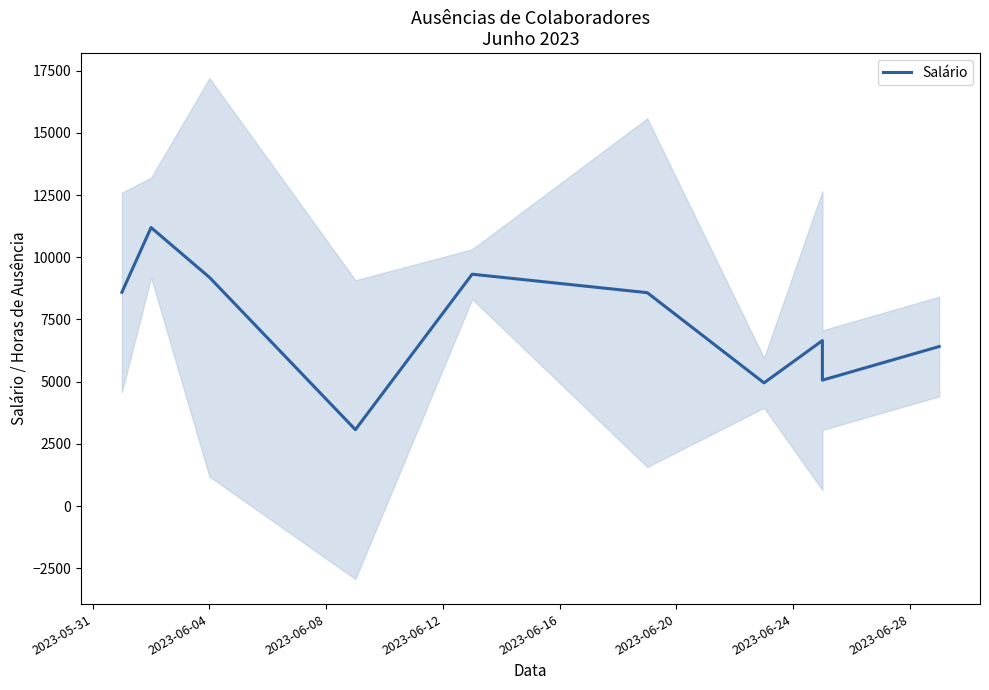

What is the average value?

7303.5